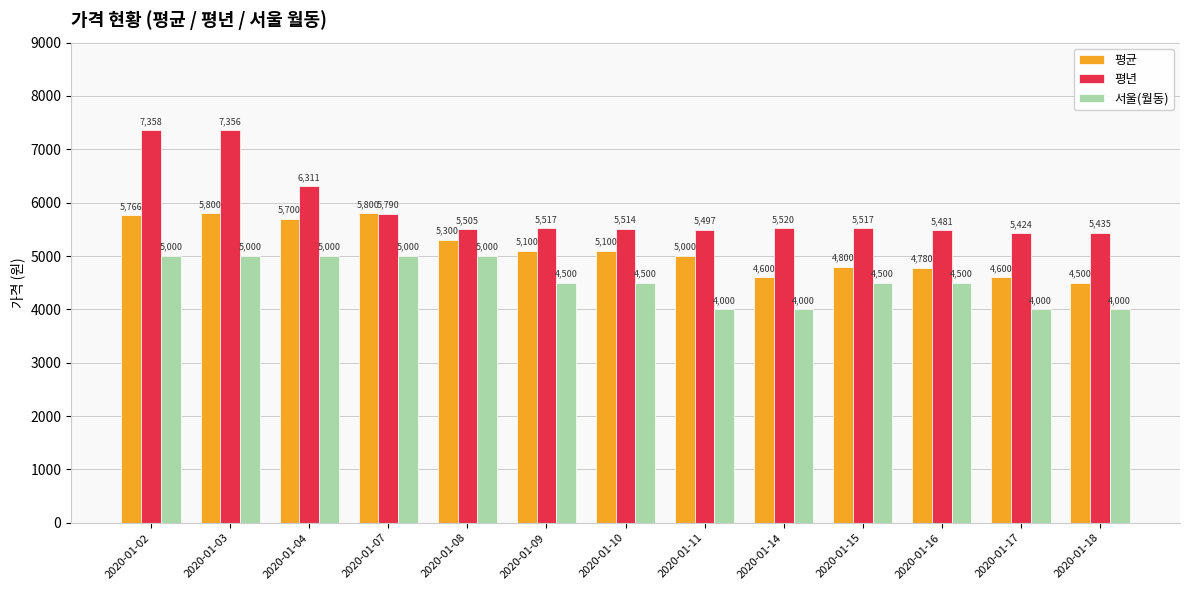

What is the sum of the 평균 values at 2020-01-17 and 2020-01-03?

10400